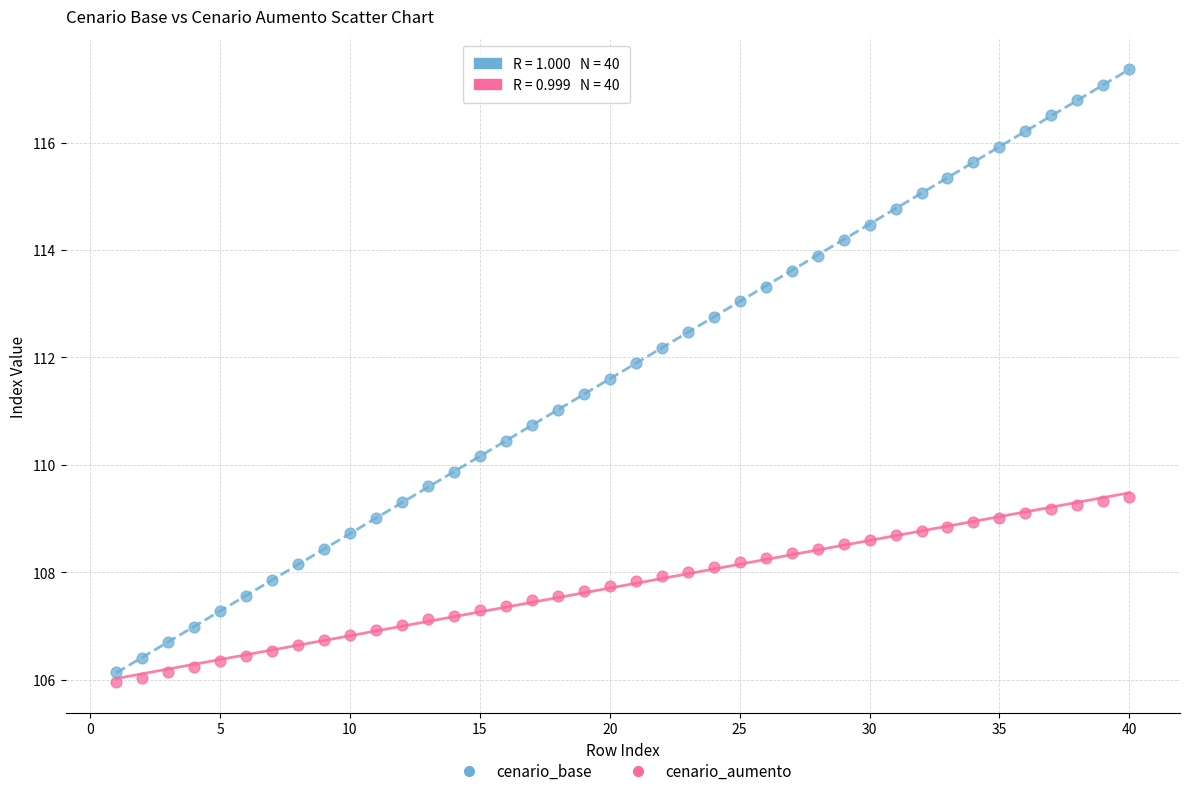

Which series has the largest Y range (max minus min)?

cenario_base